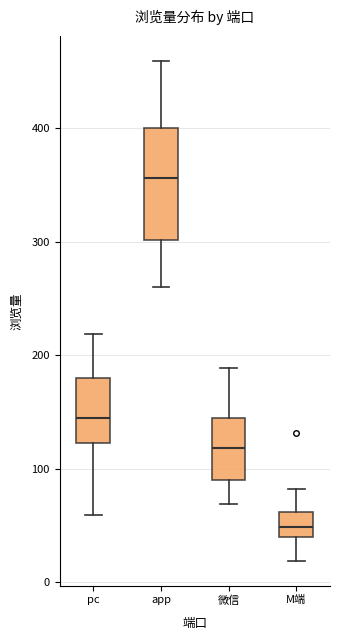

Reading left to right, read every box against the y-axis: the position of its median line, the range the box covers, and the ends of its whiskers. The values are not printed on the chart, so give them approximately, as read against the axis.

pc: median 150, box 120 to 180, whiskers 60 to 220
app: median 360, box 300 to 400, whiskers 260 to 460
微信: median 120, box 90 to 150, whiskers 70 to 190
M端: median 50, box 40 to 60, whiskers 20 to 80